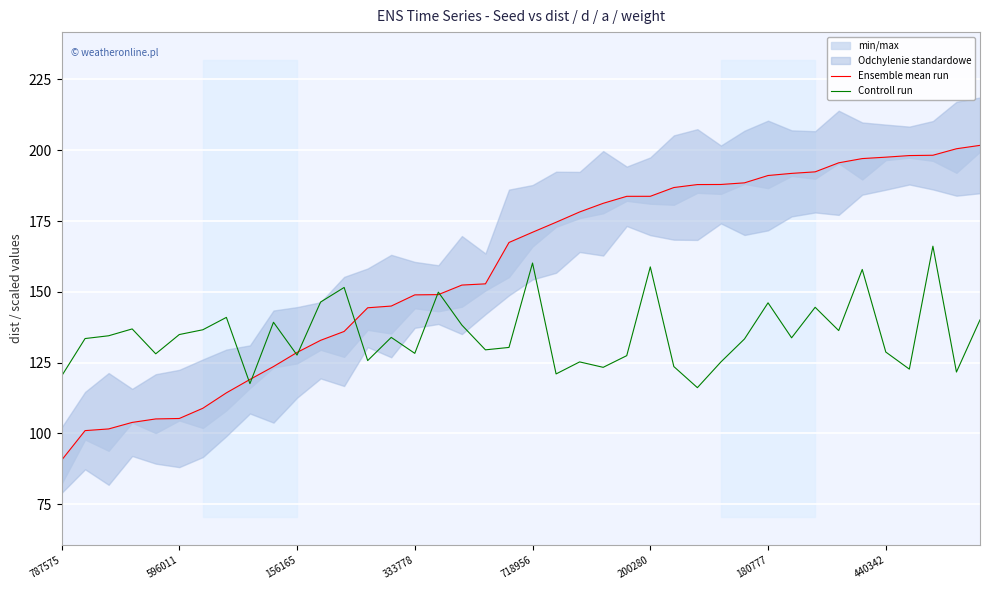

What is the lowest value of the Controll run series?

116.1